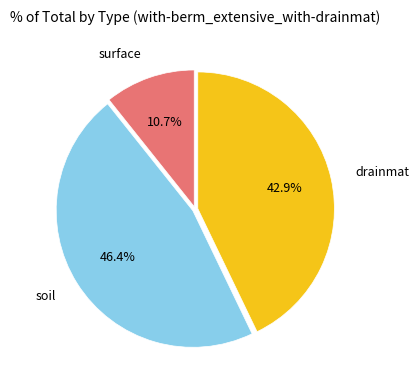

Is there a majority slice in this chart?

No